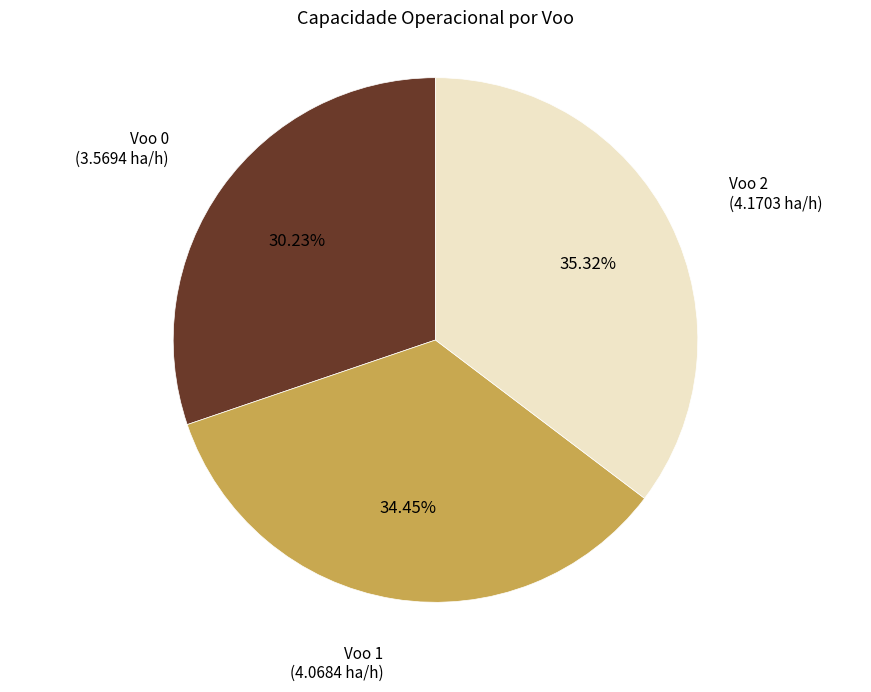

What percentage is the Voo 1 slice, to the nearest percent?

34%